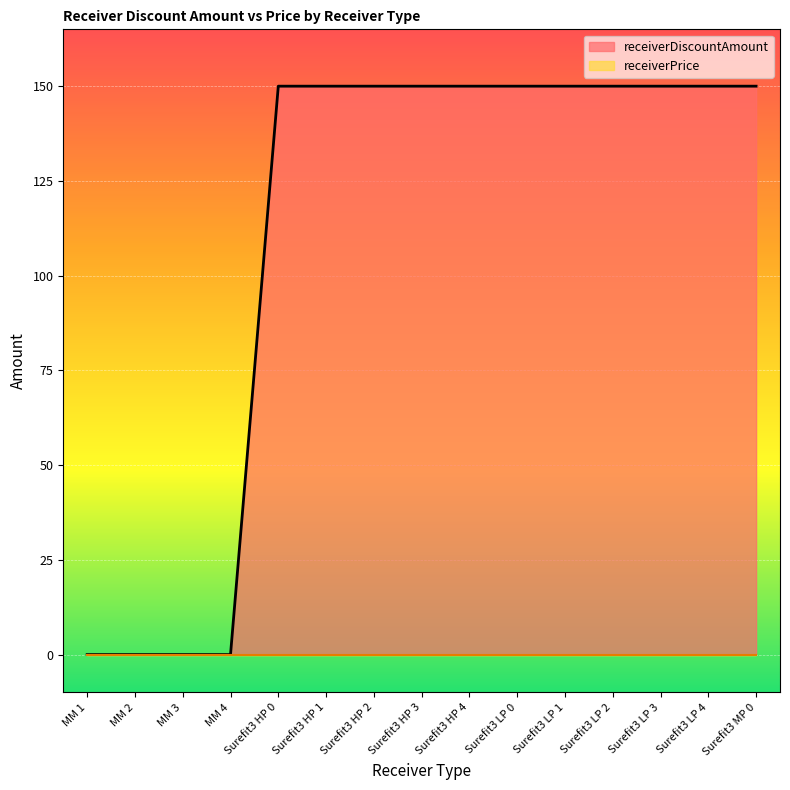

At which category does the chart reach its minimum across all series?

MM 1